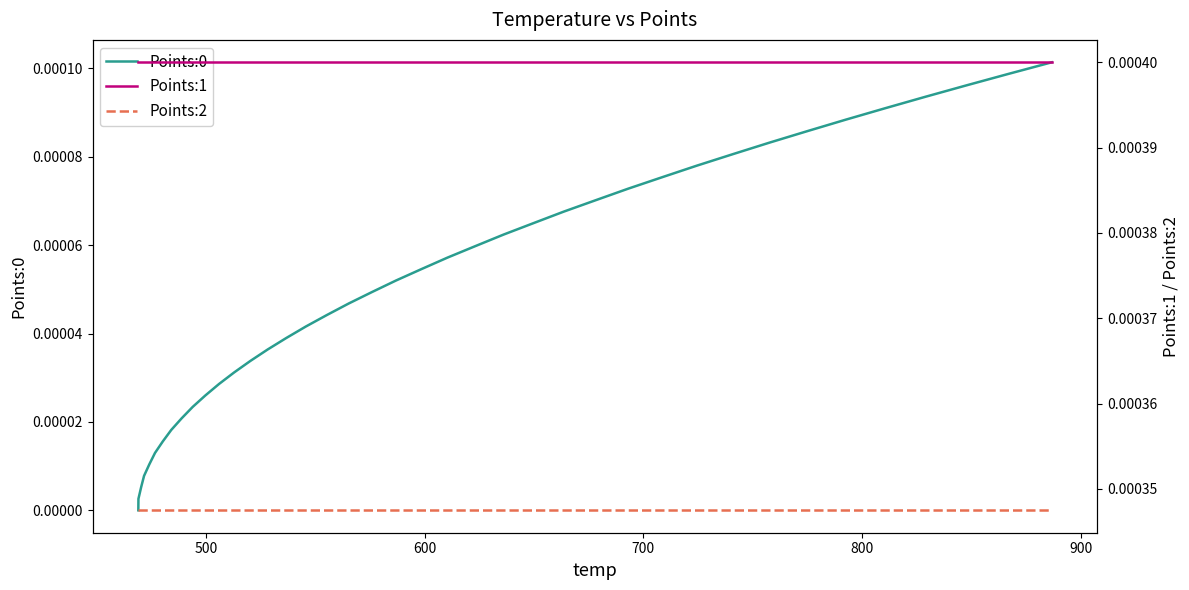

Which series has the largest total across all categories?

Points:1